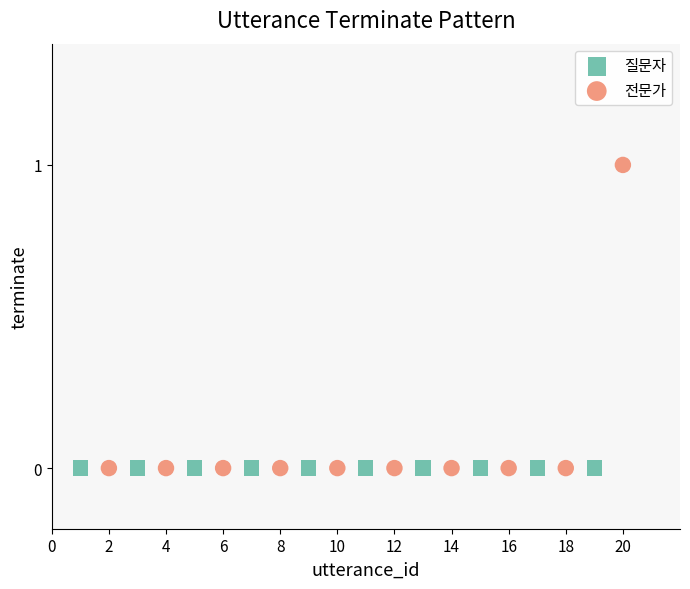

Which series contains the highest Y value?

전문가